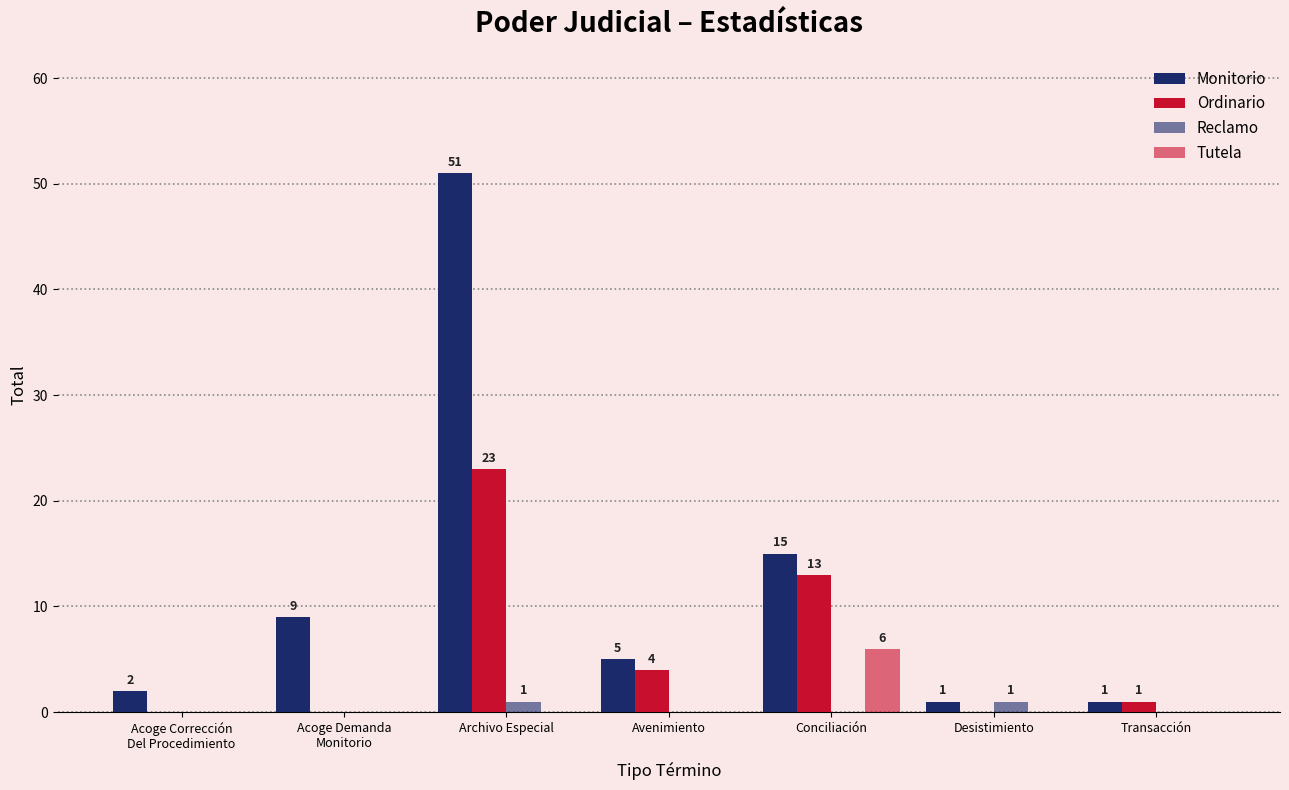

How many data points in Tutela are above 0?

1